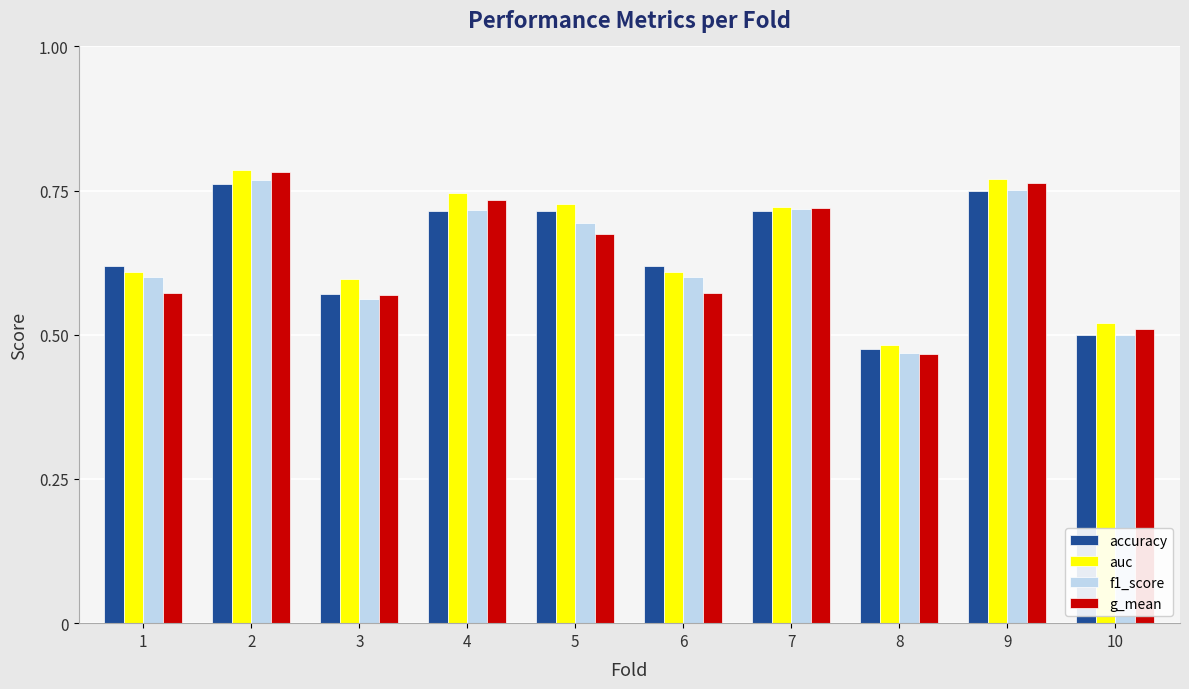

Between 5 and 6, which series saw the biggest shift?

auc